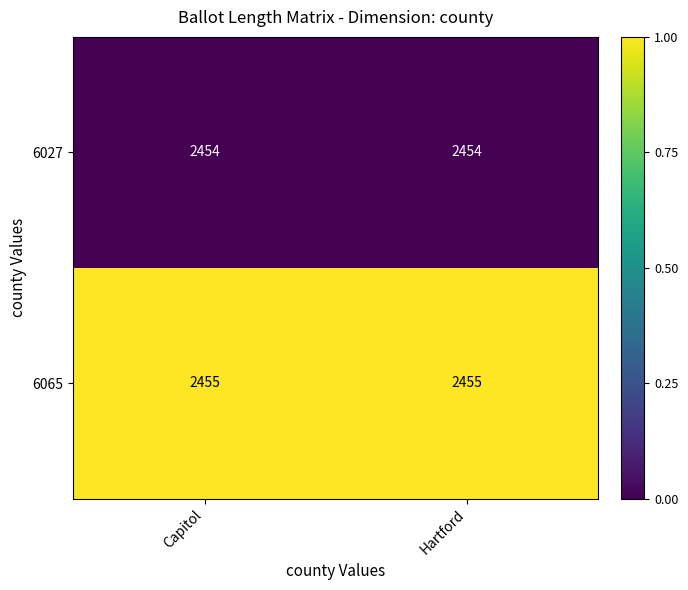

Rank the series by their maximum value, from lowest to highest.

6027, 6065